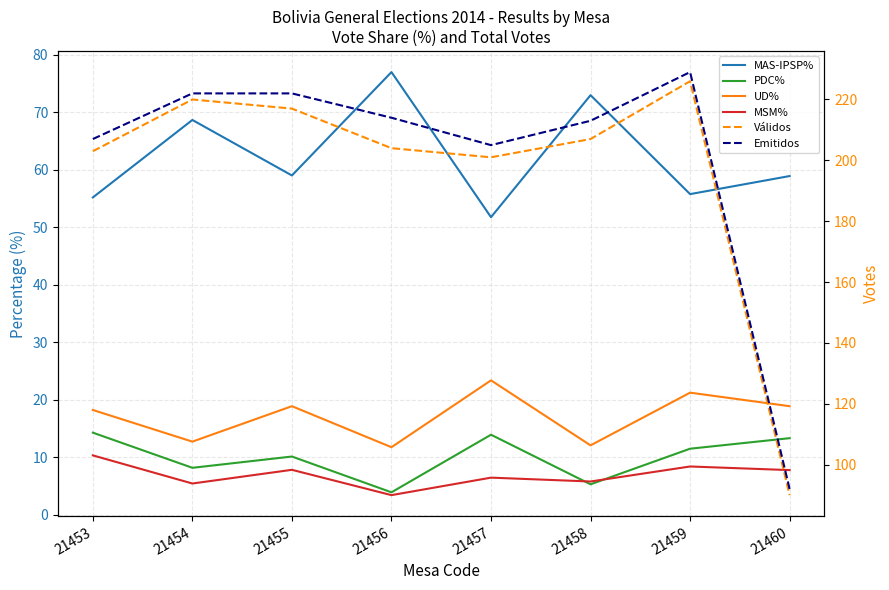

Reading left to right, extract all data points from this chart.

MAS-IPSP%: 55.2	68.6	59.0	77.0	51.7	73.0	55.8	58.9
PDC%: 14.3	8.2	10.1	3.9	13.9	5.3	11.5	13.3
UD%: 18.2	12.7	18.9	11.8	23.4	12.1	21.2	18.9
MSM%: 10.3	5.5	7.8	3.4	6.5	5.8	8.4	7.8
Válidos: 203.0	220.0	217.0	204.0	201.0	207.0	226.0	90.0
Emitidos: 207.0	222.0	222.0	214.0	205.0	213.0	229.0	92.0